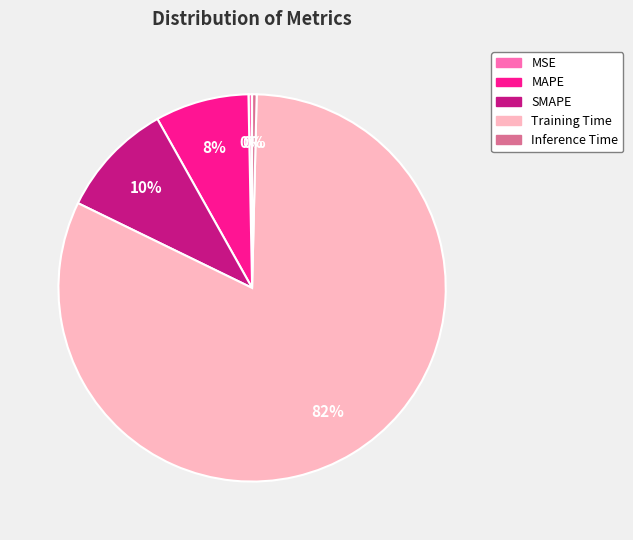

What is the largest slice in the pie chart?

Training Time